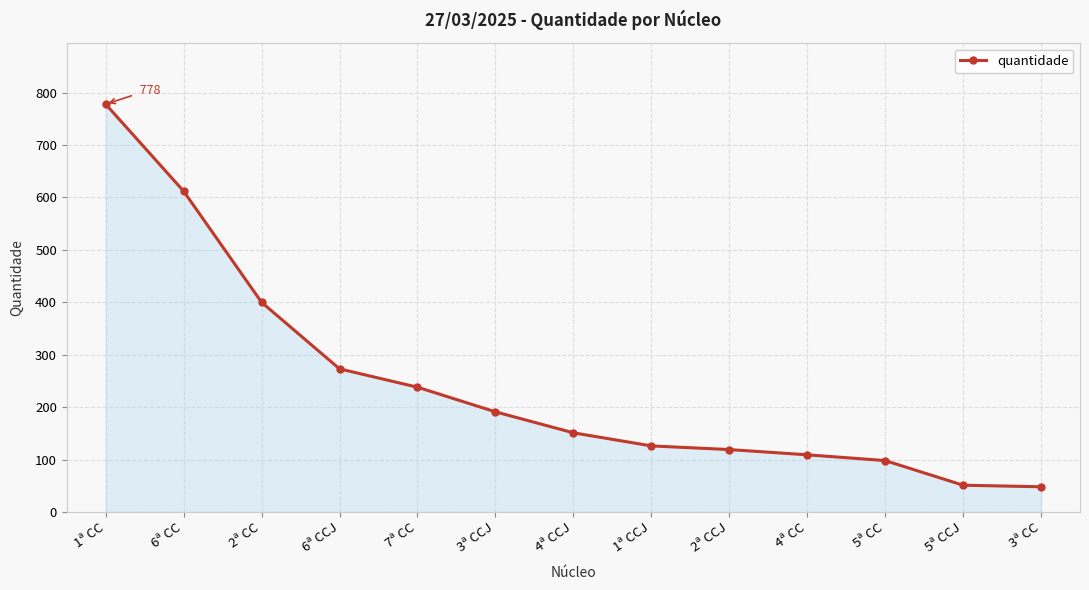

Which label corresponds to the largest value in the chart?

1ª CC